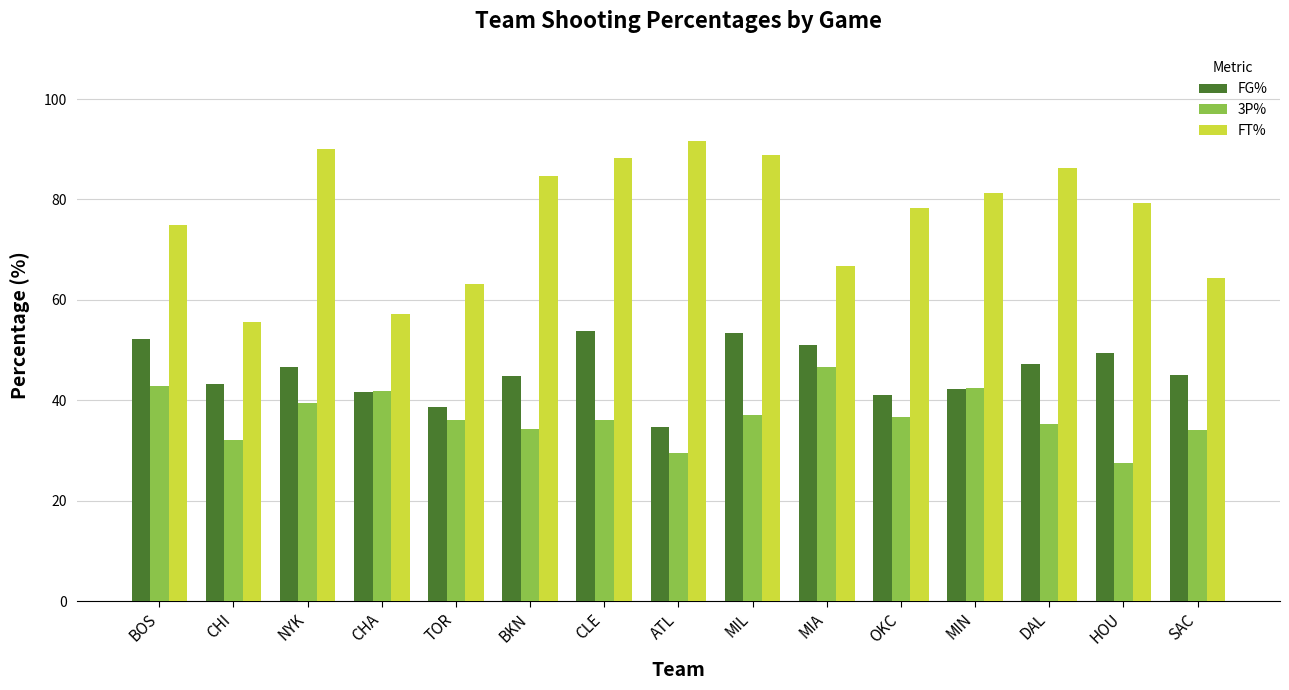

What position from the right is NYK?

13